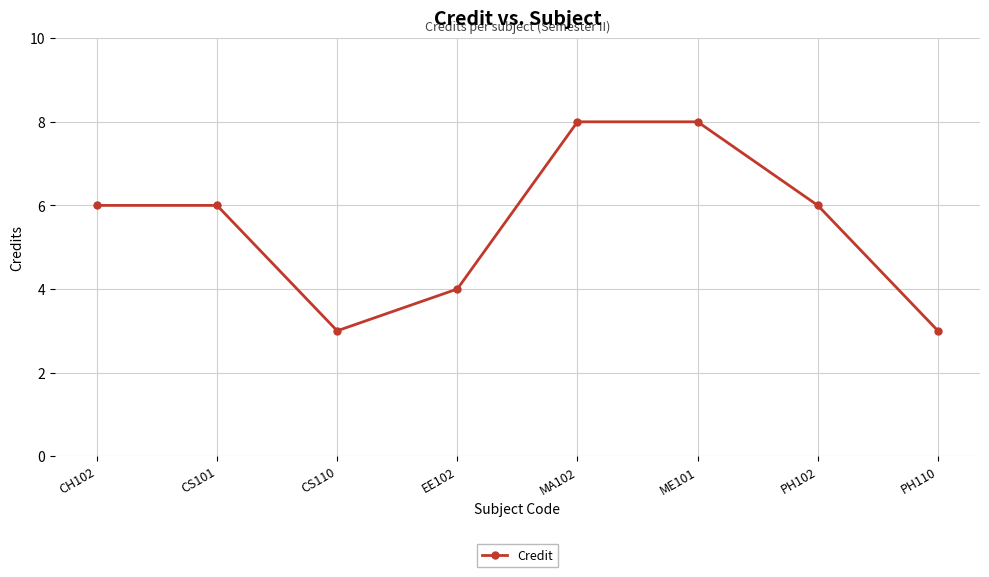

Reading left to right, list all the values displayed in this chart.

CH102=6	CS101=6	CS110=3	EE102=4	MA102=8	ME101=8	PH102=6	PH110=3